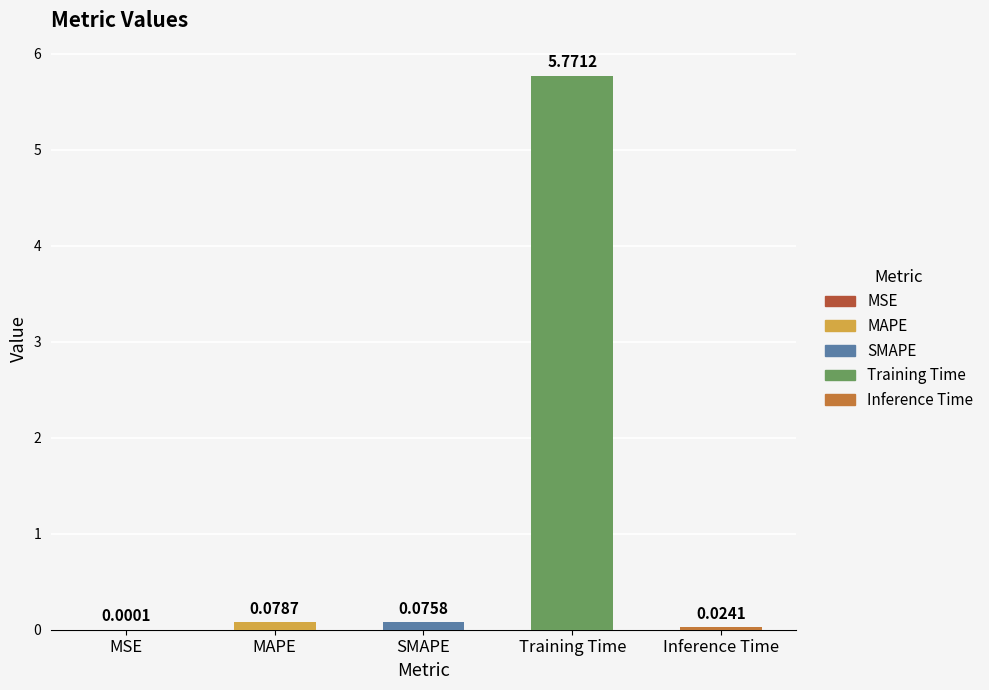

Are the bars grouped side by side (vs. stacked)?

No